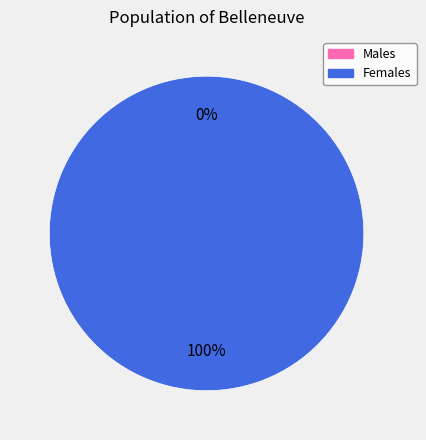

True or false: 0 accounts for 0% of the total.

True